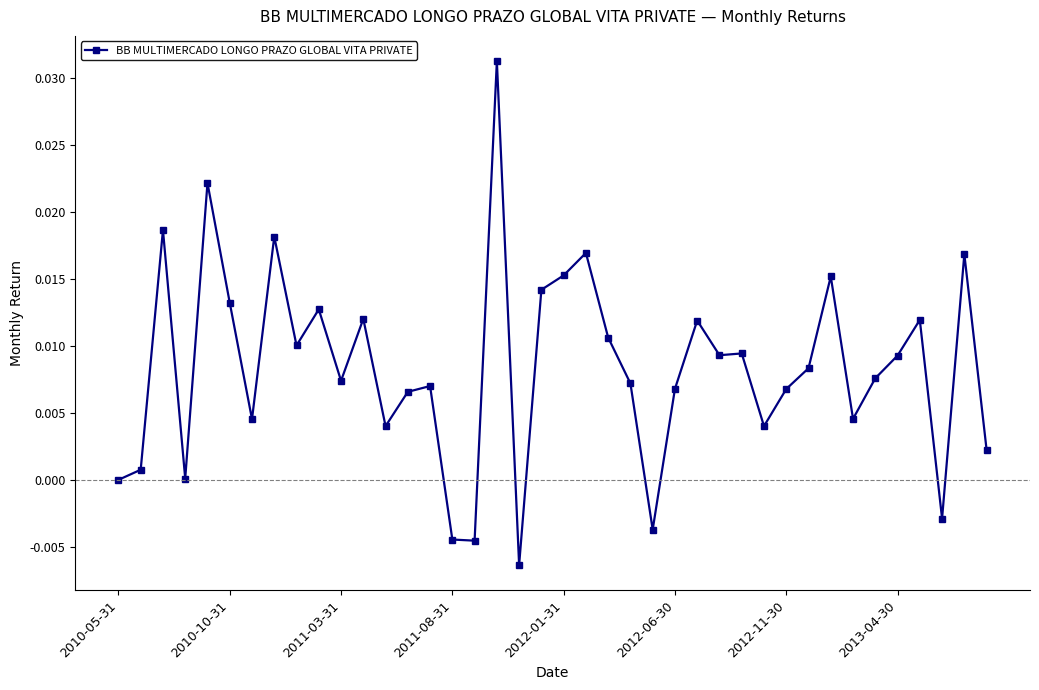

Is this an area chart (filled region under the line)?

No